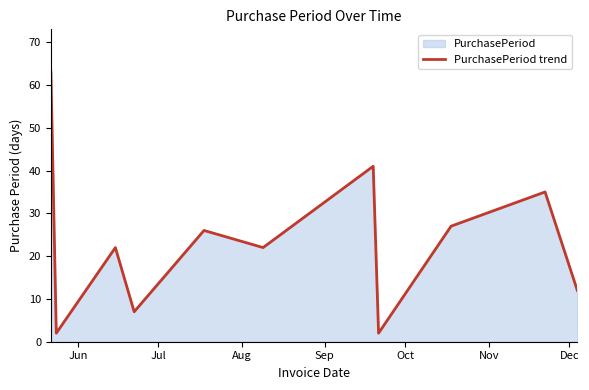

What is the maximum value shown in the chart?

63